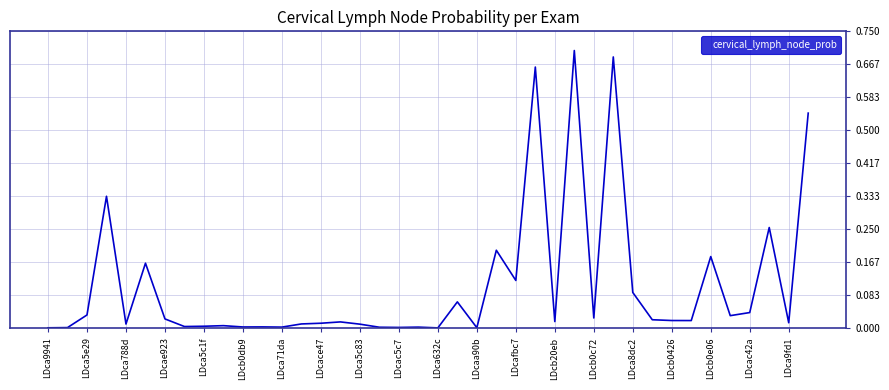

What is the sum of all values?

4.4